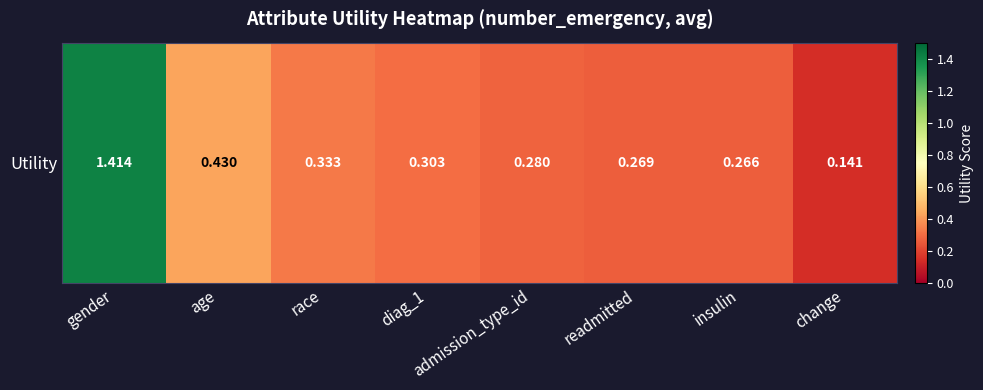

What is the average value?

0.4